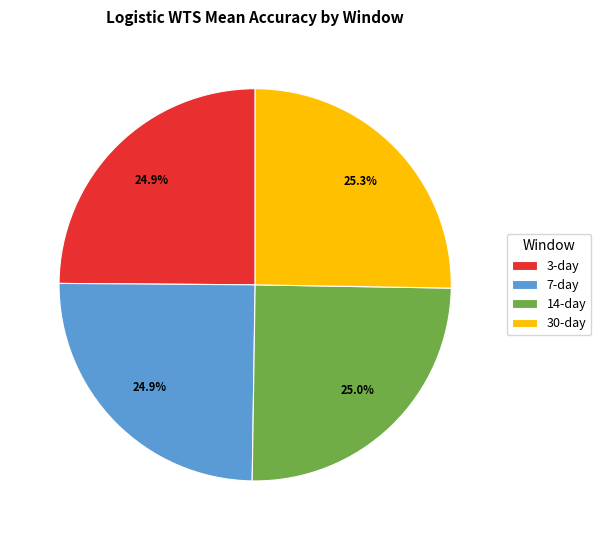

To the nearest percent, what is the average slice percentage?

25%